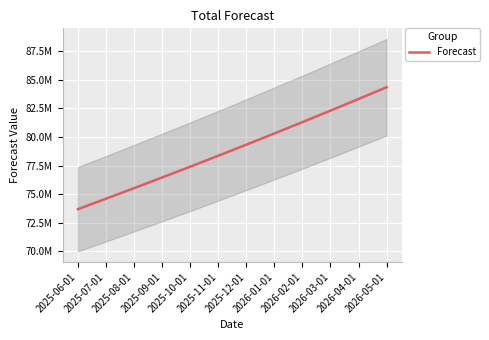

Read the value at 2026-01-01.

80297686.1